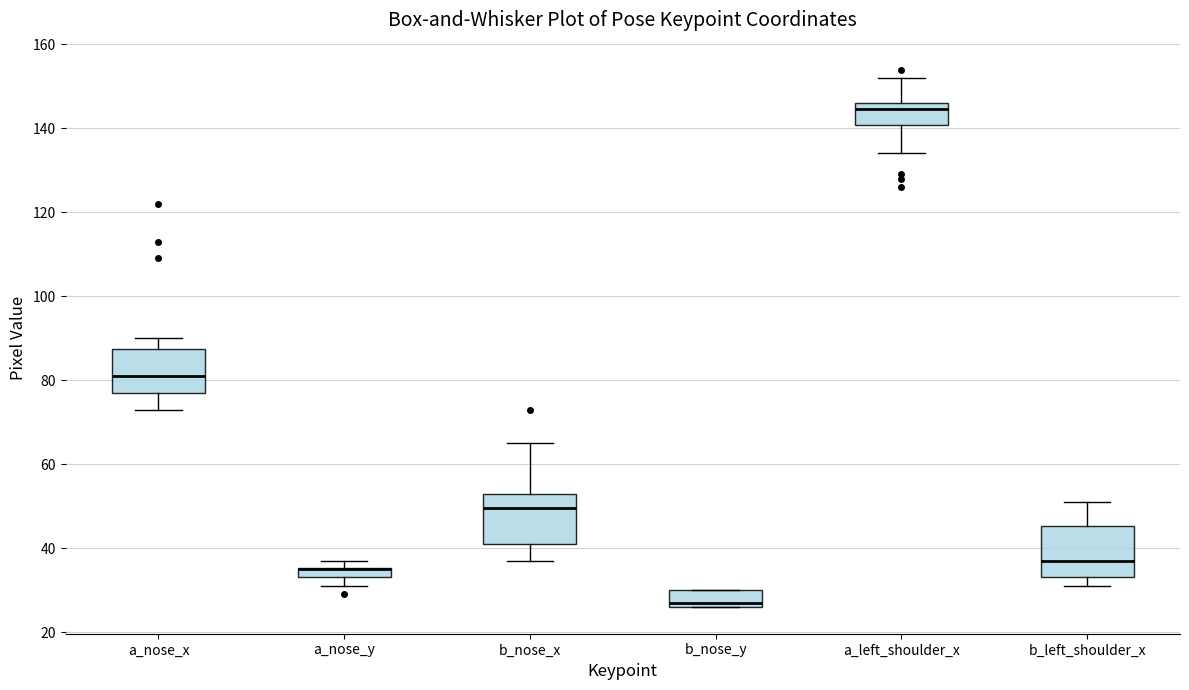

Where is the upper edge of the box for b_nose_y on the y-axis? The values are not printed on the chart, so give them approximately, as read against the axis.

30